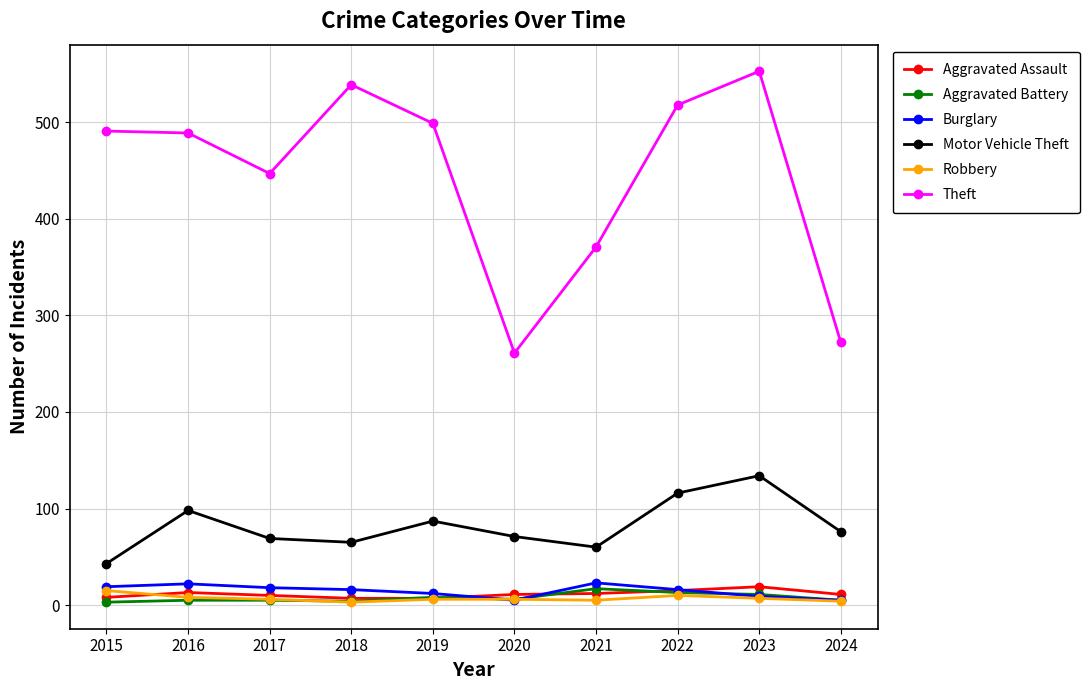

True or false: Aggravated Battery has more than 1 interior local peaks.

True